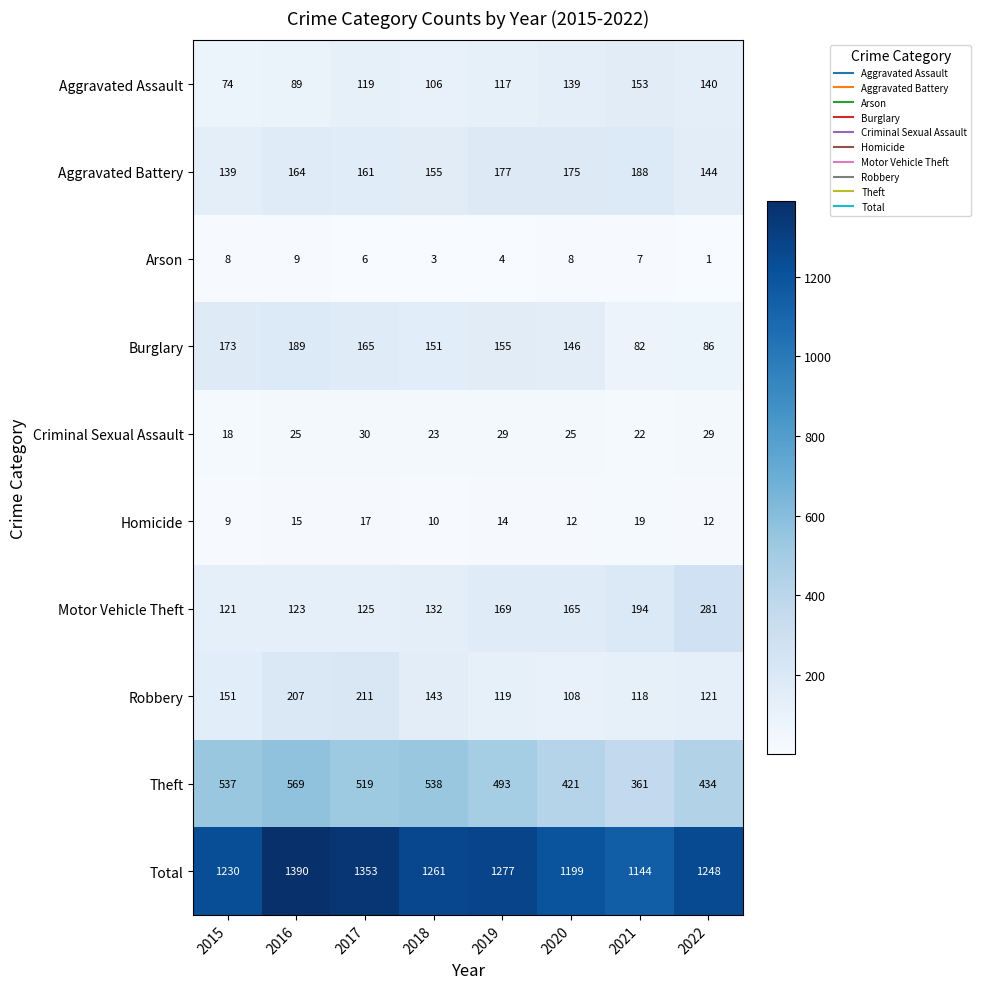

What is the maximum value for Aggravated Battery?

188